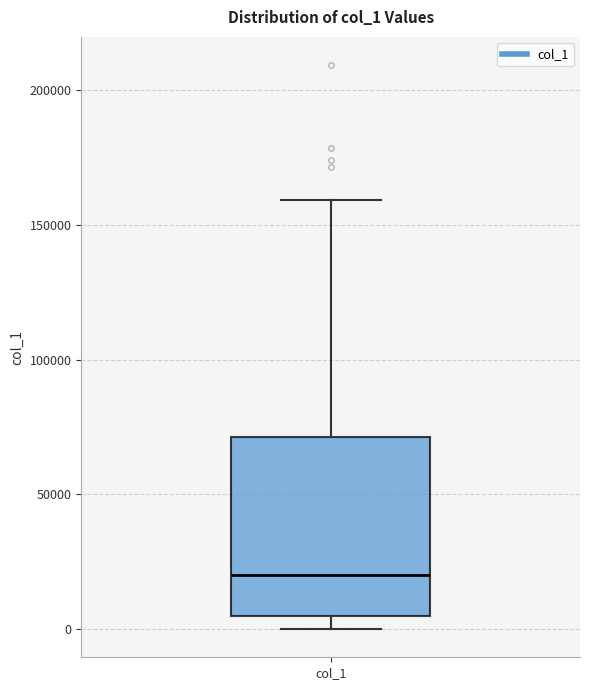

Read this box plot against the y-axis: the position of the median line, the range covered by the box, and the ends of both whiskers. The values are not printed on the chart, so give them approximately, as read against the axis.

median 20000, box 5000 to 70000, whiskers 0 to 160000